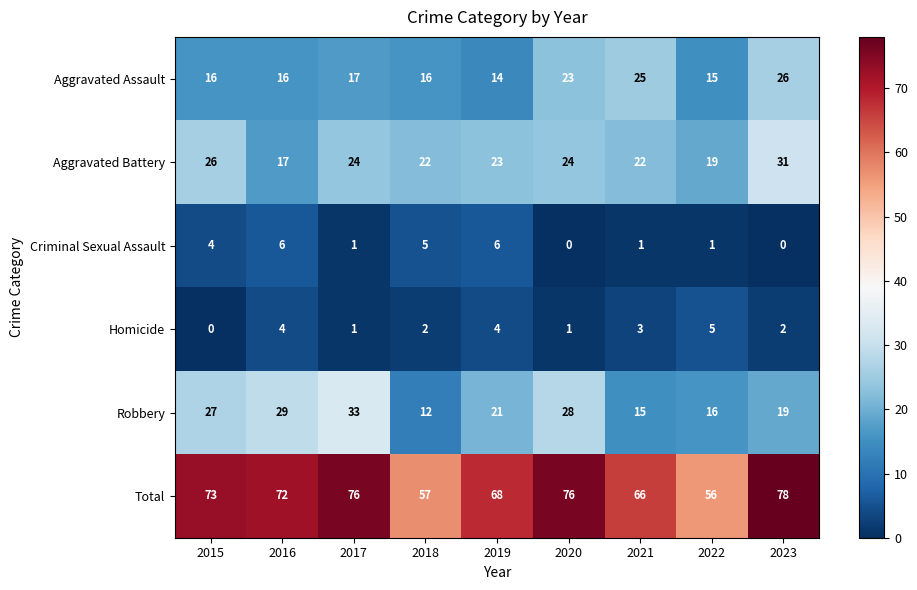

How many values in the Aggravated Battery series are below 23?

4